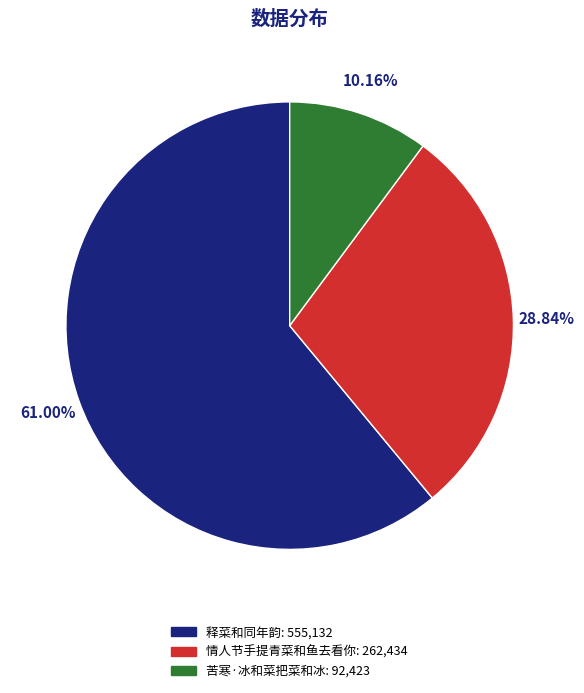

Approximately how many times larger is the value at 苦寒·冰和菜把菜和冰 compared to 情人节手提青菜和鱼去看你?

0.4